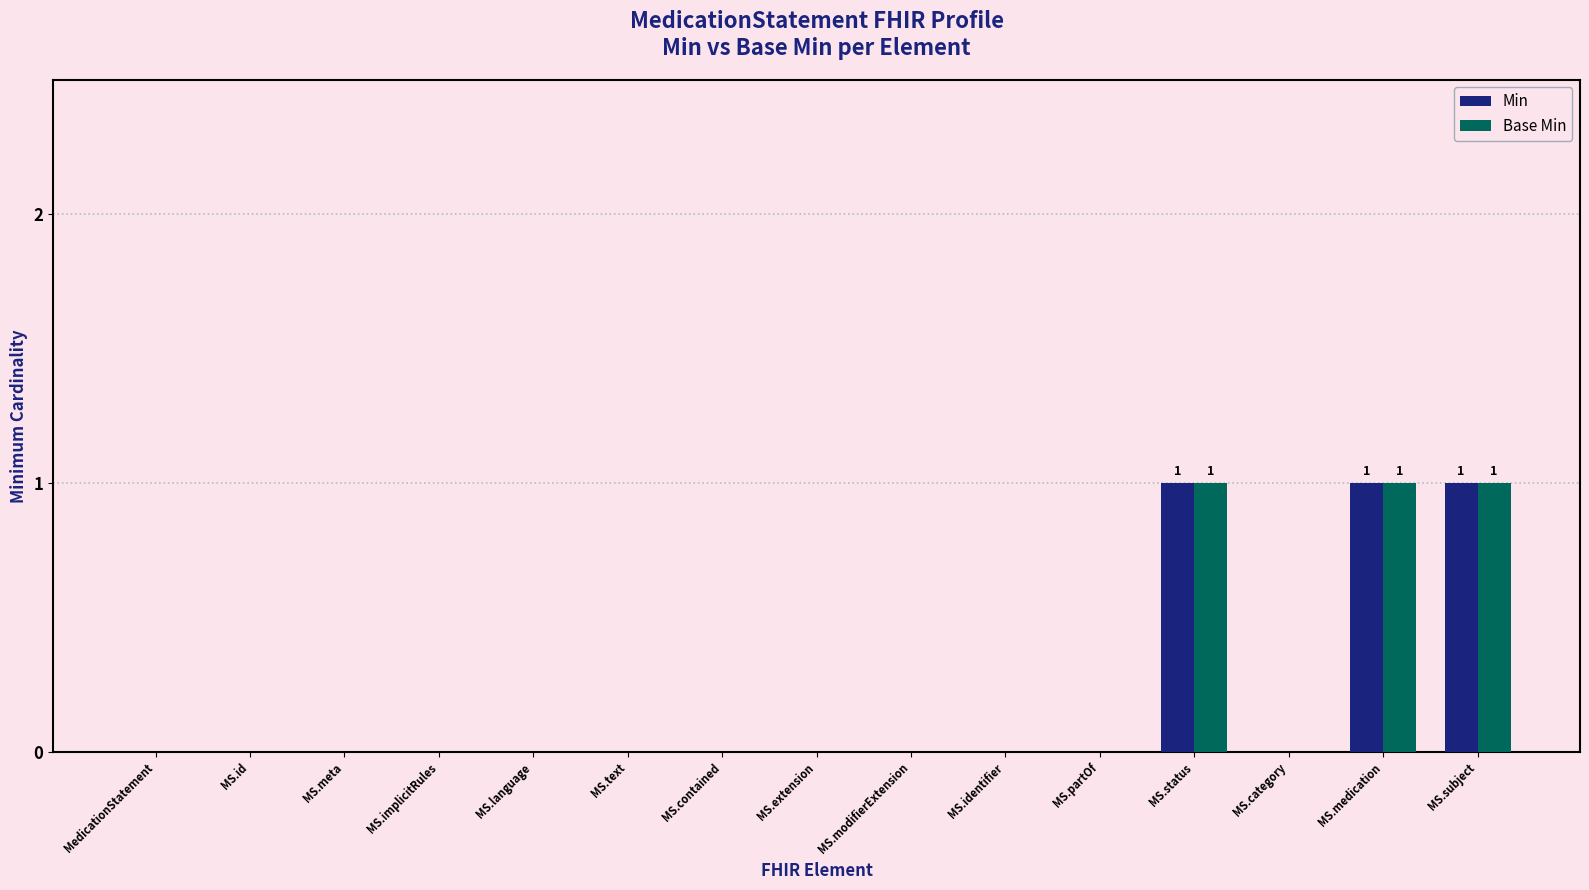

How many categories are shown in the chart?

15